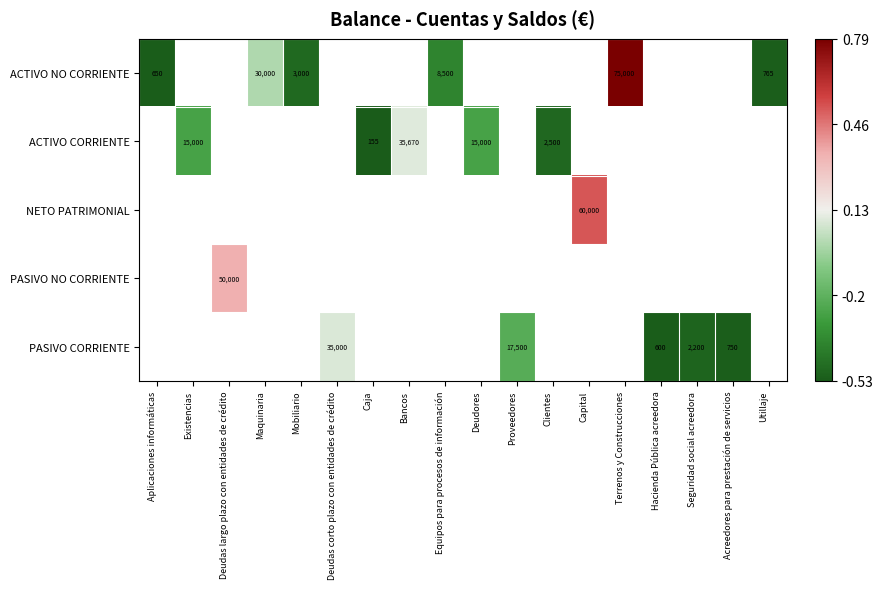

Where is ACTIVO NO CORRIENTE nearest to the value 0?

Maquinaria